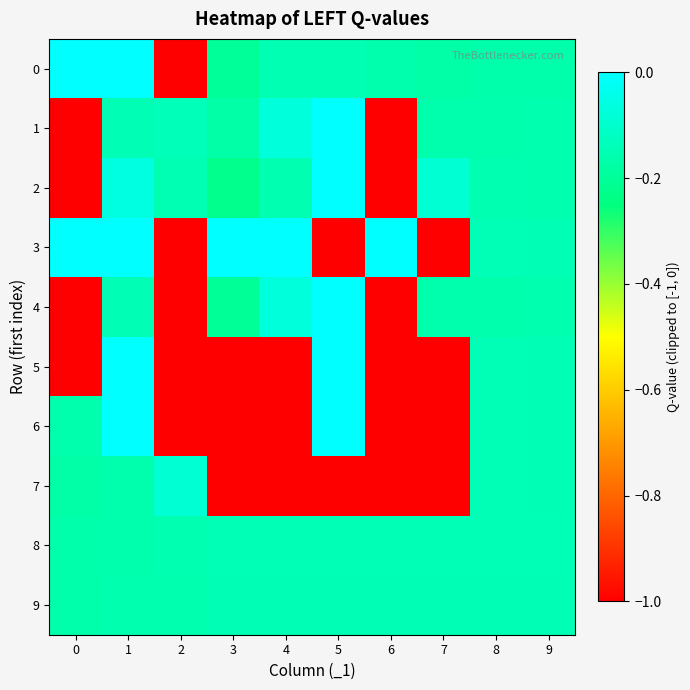

Reading right to left, list all the values displayed in this chart.

0: 9=-0.2	8=-0.2	7=-0.2	6=-0.2	5=-0.2	4=-0.1	3=-0.2	2=-1.0	1=0.0	0=0.0
1: 9=-0.2	8=-0.2	7=-0.2	6=-1.0	5=0.0	4=-0.1	3=-0.2	2=-0.1	1=-0.1	0=-1.0
2: 9=-0.2	8=-0.2	7=-0.1	6=-1.0	5=0.0	4=-0.2	3=-0.2	2=-0.1	1=-0.1	0=-1.0
3: 9=-0.1	8=-0.1	7=-1.0	6=0.0	5=-1.0	4=0.0	3=0.0	2=-1.0	1=0.0	0=0.0
4: 9=-0.2	8=-0.2	7=-0.2	6=-1.0	5=0.0	4=-0.1	3=-0.2	2=-1.0	1=-0.1	0=-1.0
5: 9=-0.1	8=-0.1	7=-1.0	6=-1.0	5=0.0	4=-1.0	3=-1.0	2=-1.0	1=0.0	0=-1.0
6: 9=-0.1	8=-0.1	7=-1.0	6=-1.0	5=0.0	4=-1.0	3=-1.0	2=-1.0	1=0.0	0=-0.2
7: 9=-0.1	8=-0.1	7=-1.0	6=-1.0	5=-1.0	4=-1.0	3=-1.0	2=-0.1	1=-0.2	0=-0.2
8: 9=-0.1	8=-0.1	7=-0.1	6=-0.1	5=-0.1	4=-0.1	3=-0.1	2=-0.2	1=-0.2	0=-0.2
9: 9=-0.1	8=-0.1	7=-0.1	6=-0.1	5=-0.1	4=-0.1	3=-0.1	2=-0.2	1=-0.2	0=-0.2